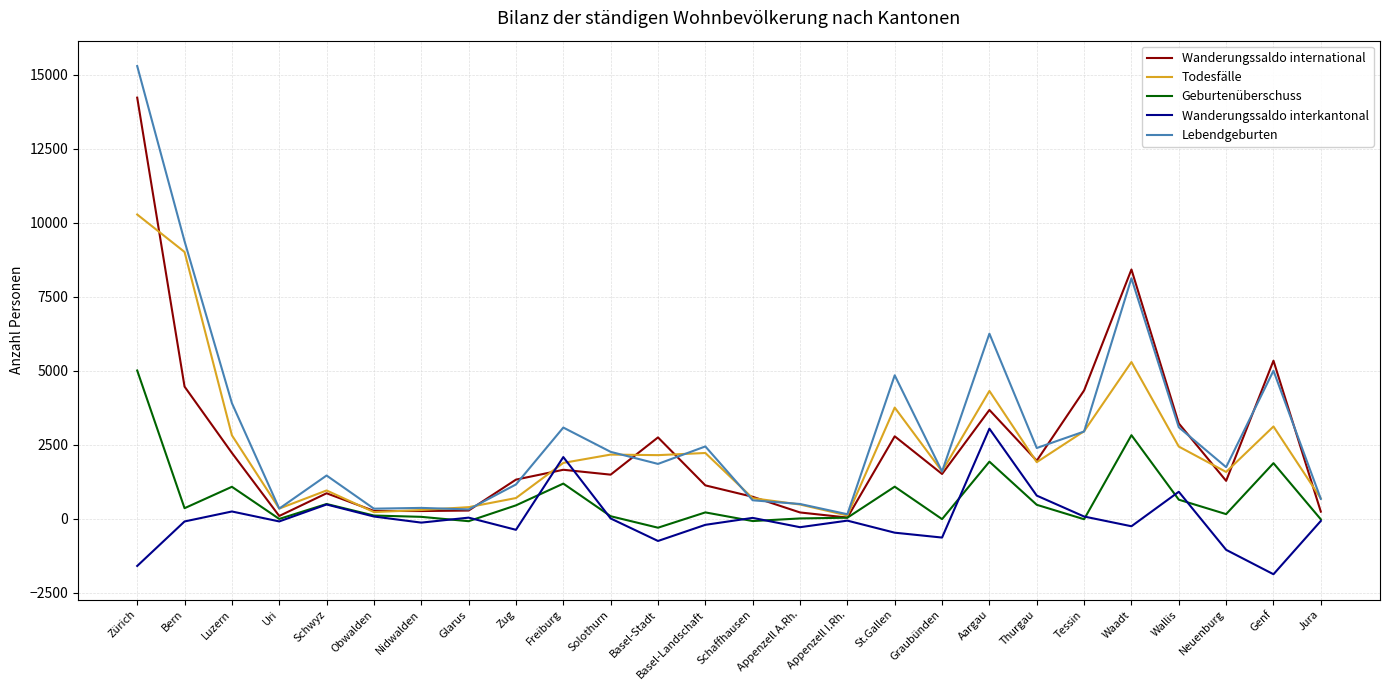

Which series has the largest range (max minus min)?

Lebendgeburten